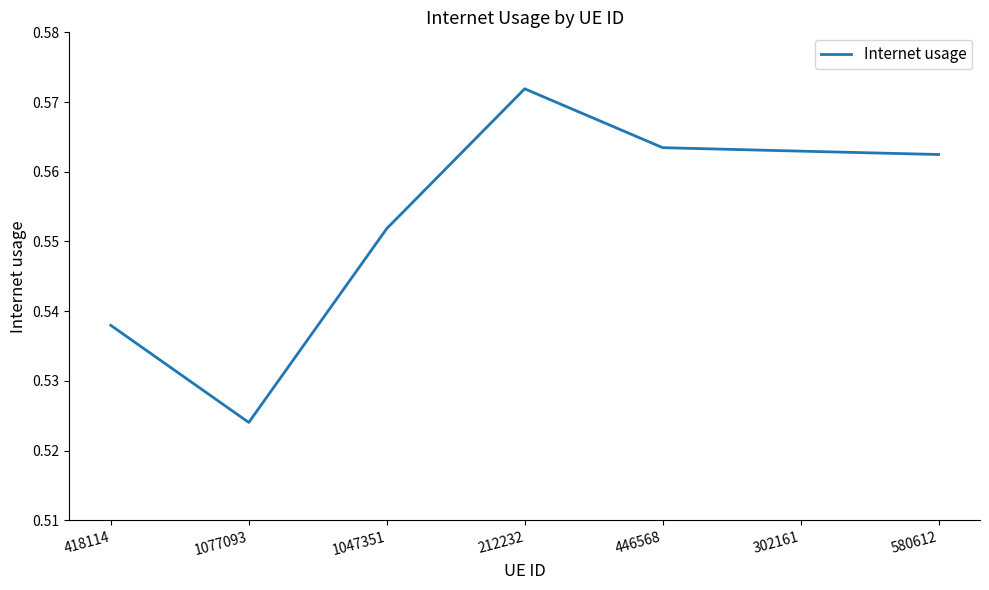

At which category does the data reach its first local peak?

212232